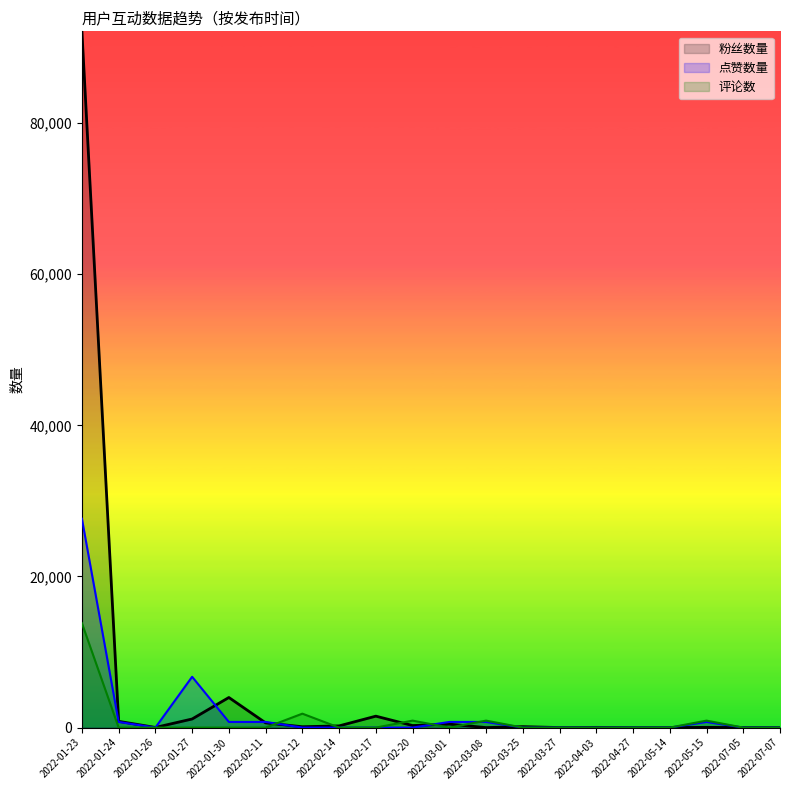

What position from the left is 2022-02-12?

7